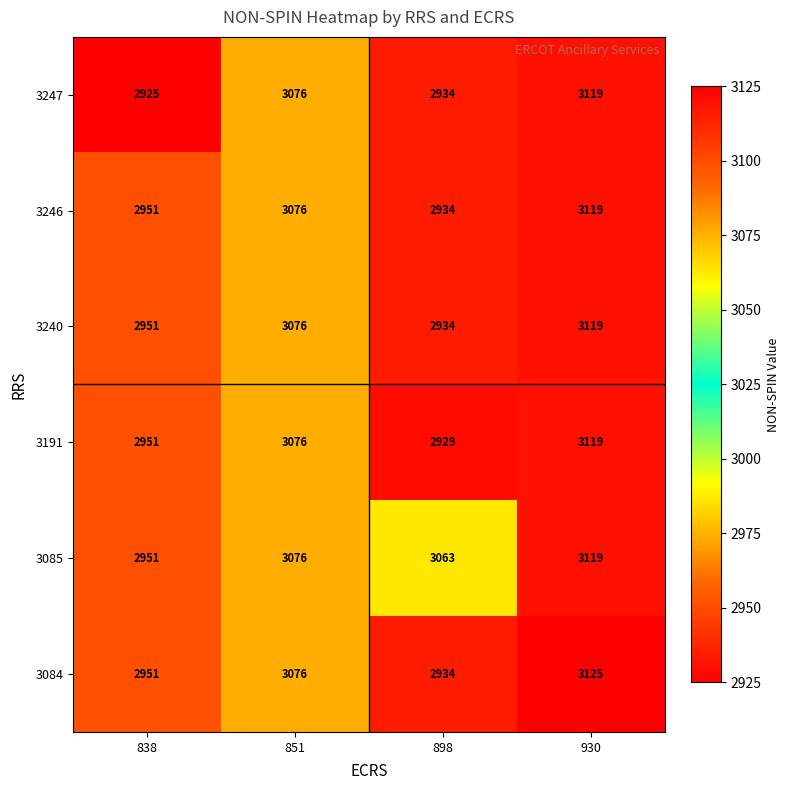

What is the difference between the 3191 values at 898 and 851?

147